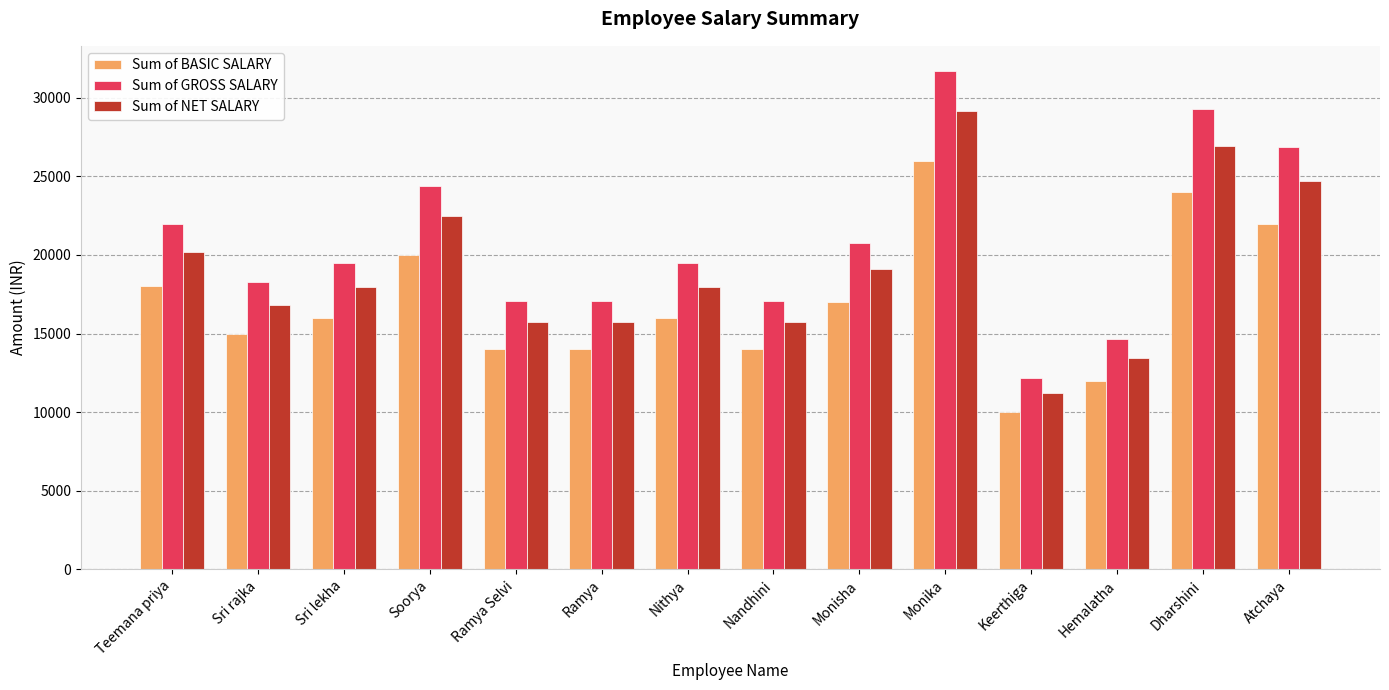

How many values in the Sum of BASIC SALARY series are below 16000?

6